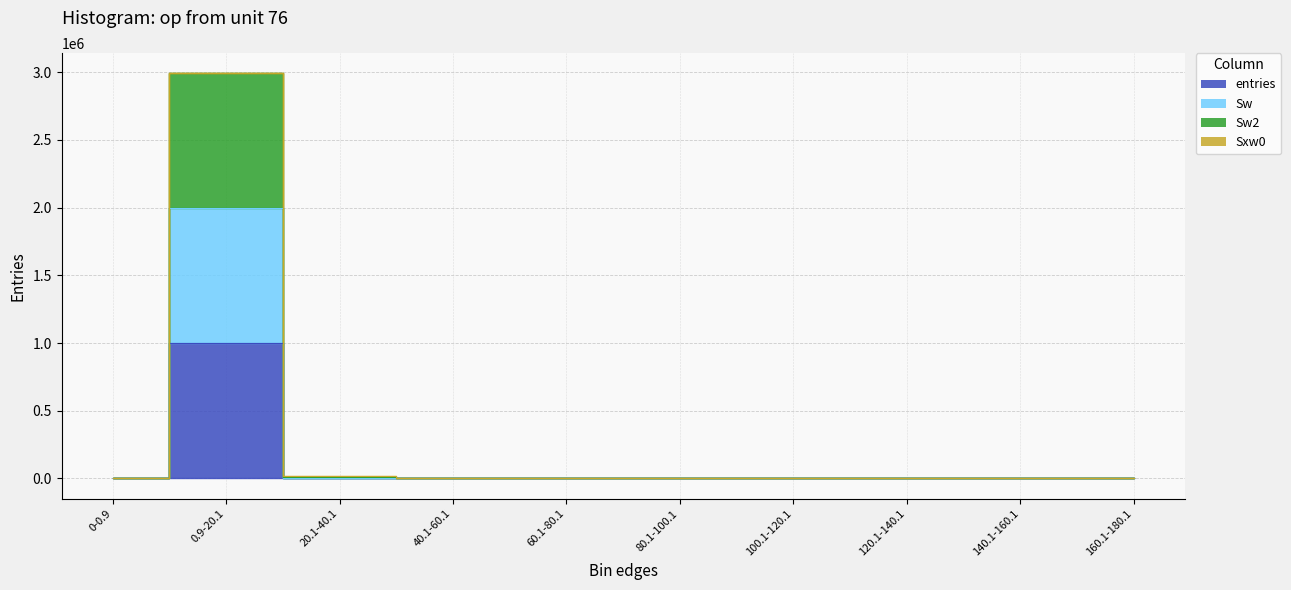

At how many categories does at least one series exceed 1108663?

1